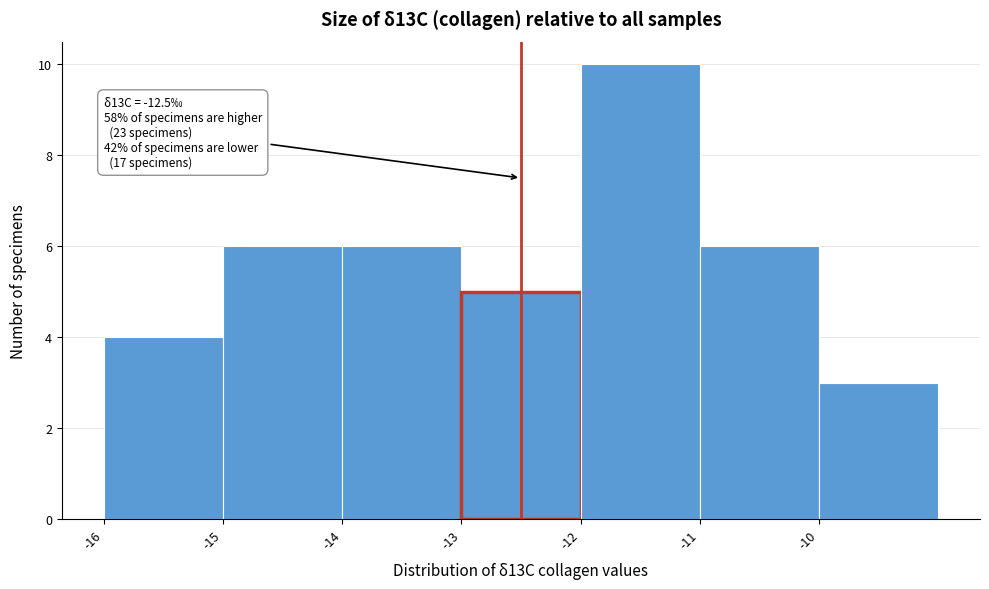

Which range on the x-axis has the tallest bar?

-12 to -11